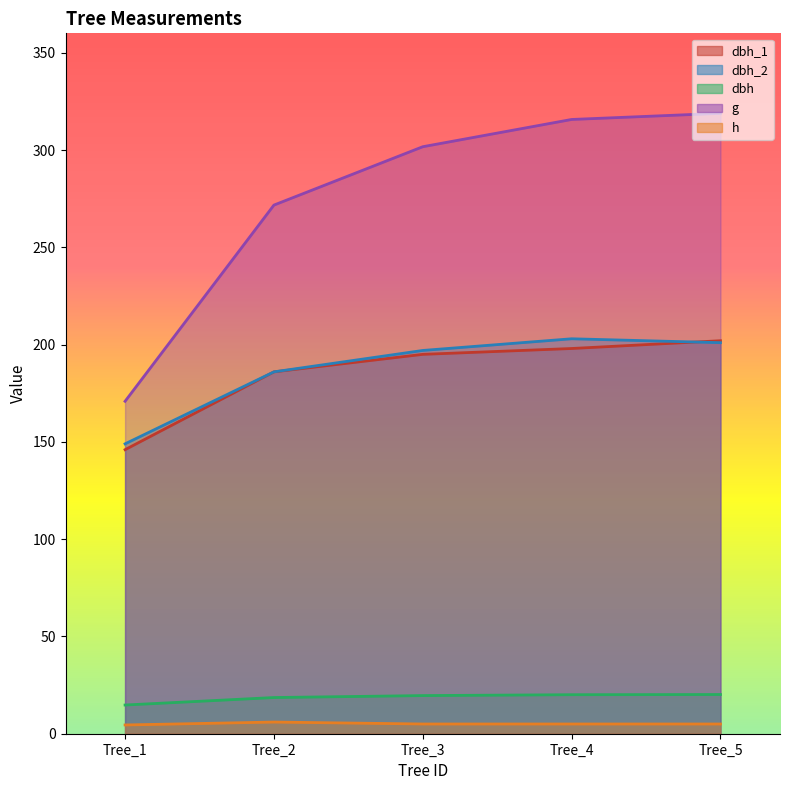

What is the difference between the second highest and second lowest values in the dbh_2 series?

15.0